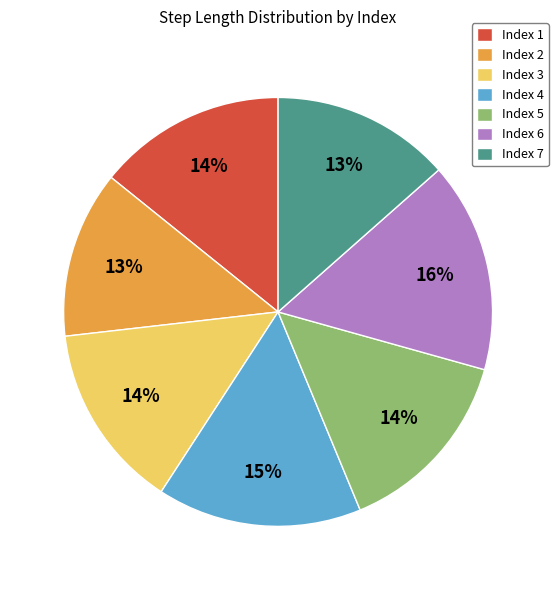

The Index 1 slice represents 14% of the pie. True or false?

True